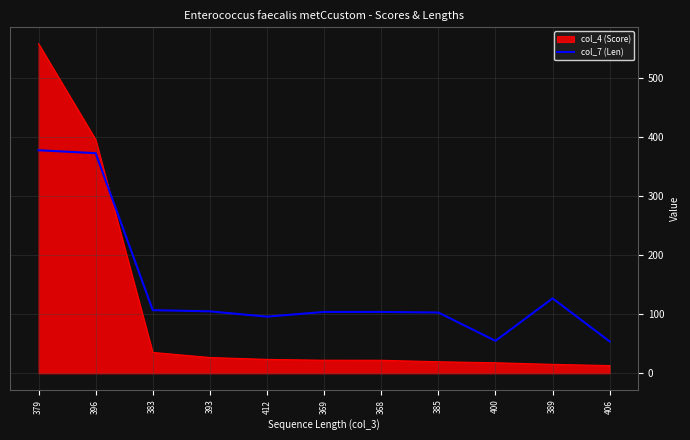

Count the number of values greater than 104.

5